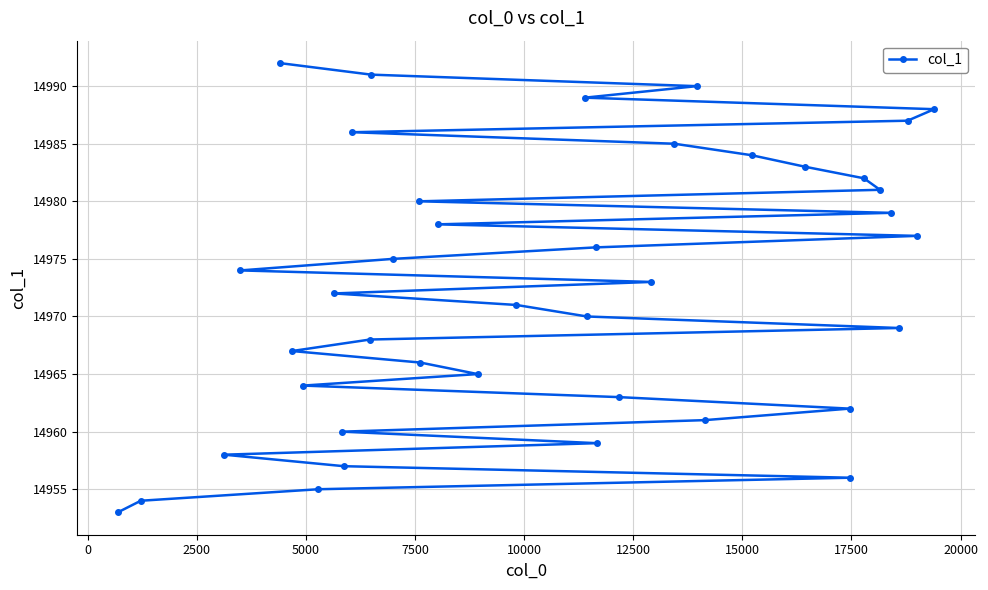

How many lines are shown in the chart?

1